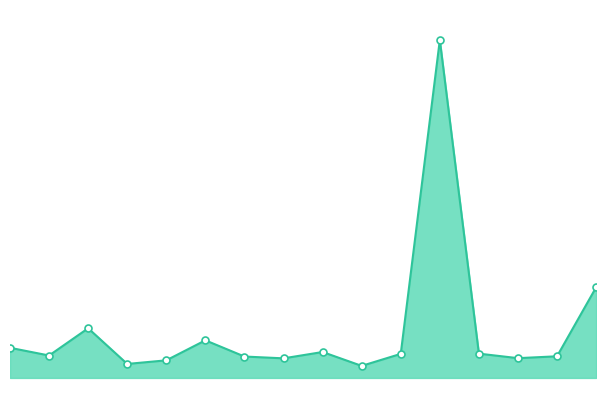

Rank the categories by value from highest to lowest.

12, 16, 3, 6, 1, 9, 13, 11, 2, 15, 7, 14, 8, 5, 4, 10